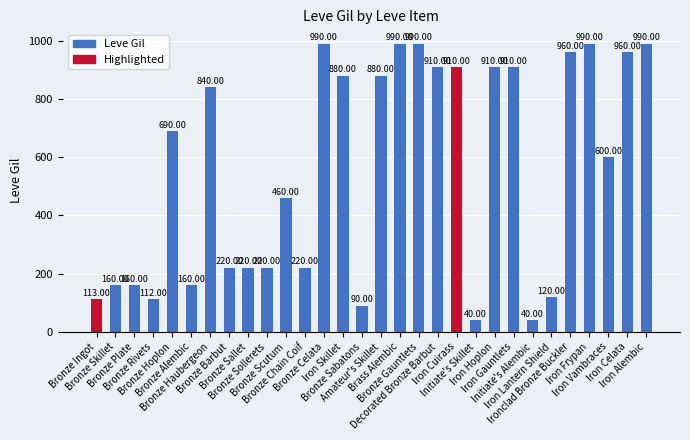

How many distinct data groups are displayed?

1